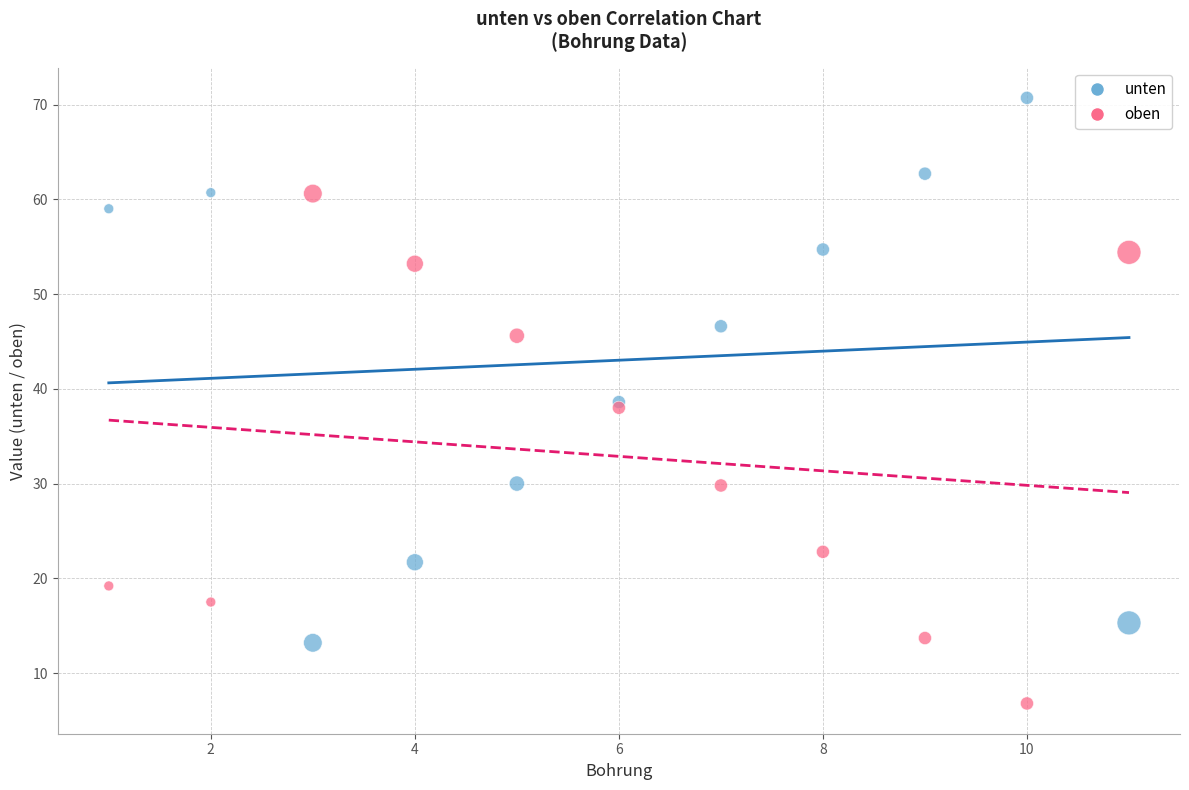

Which series has the largest Y range (max minus min)?

unten